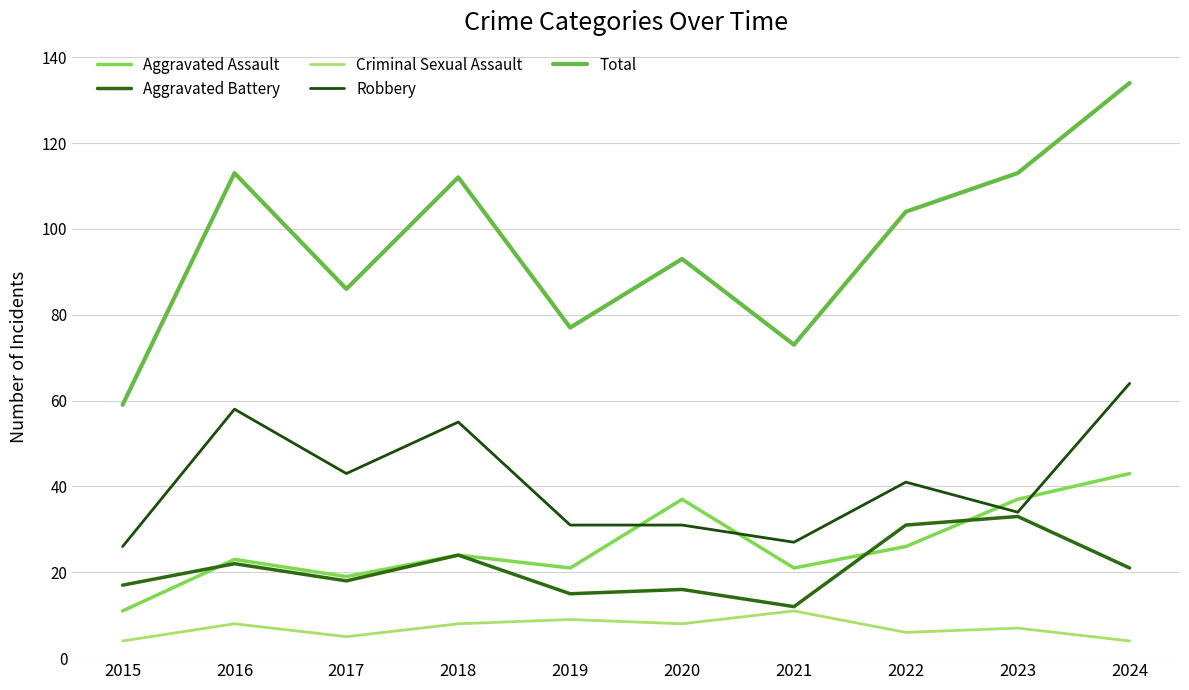

Between 2016 and 2019, which is larger?

2016